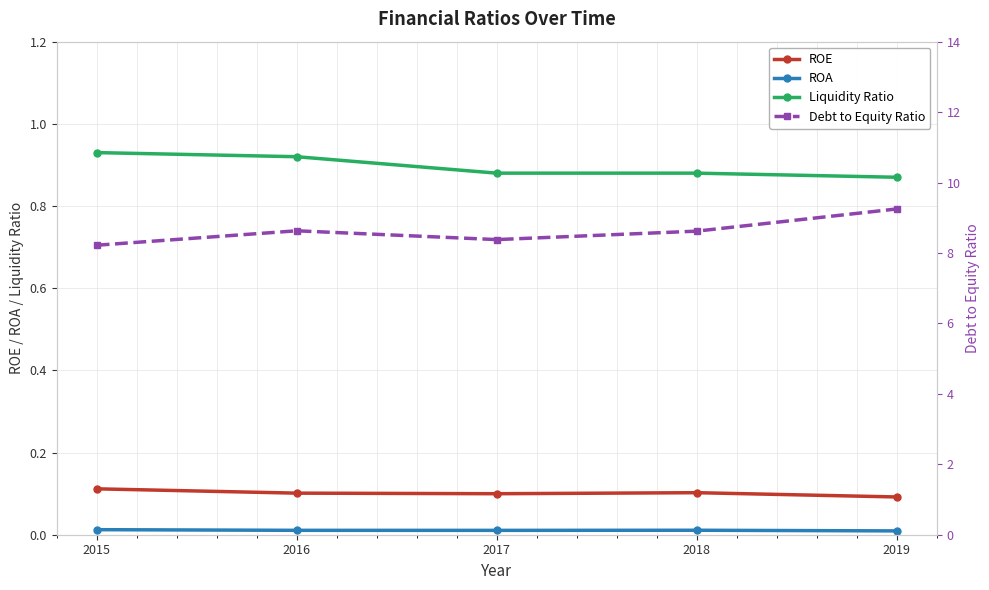

List the labels in order of Debt to Equity Ratio value, smallest first.

2015, 2017, 2018, 2016, 2019